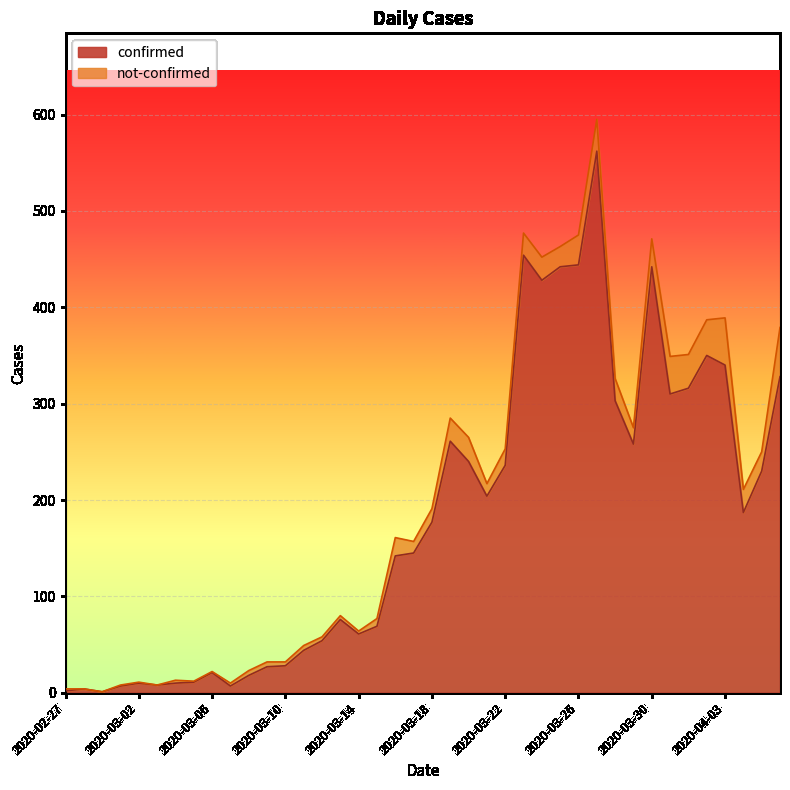

Is it true that the value at 2020-02-29 is 1?

True